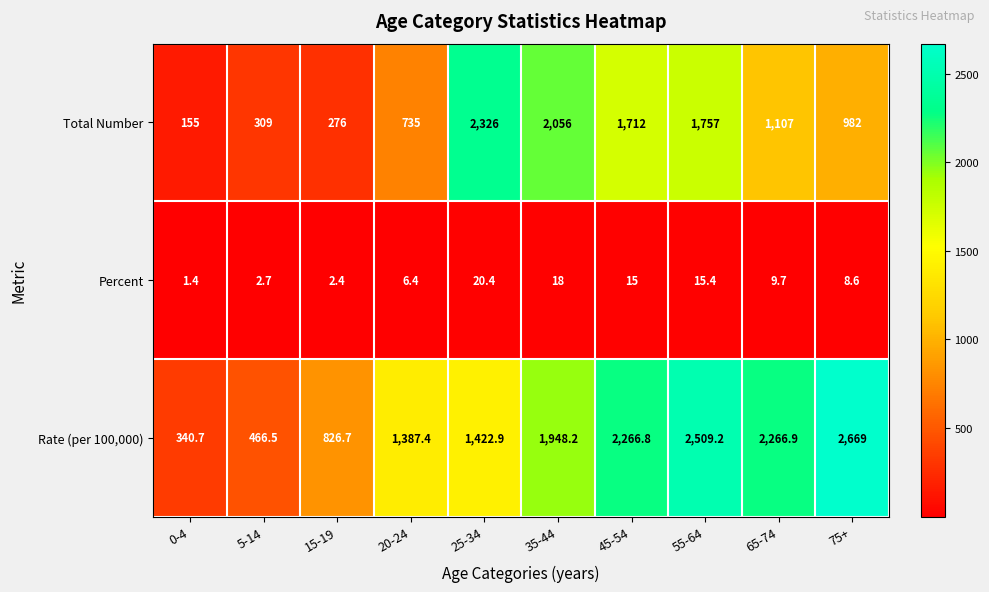

Where does the Percent series first go above 9?

25-34